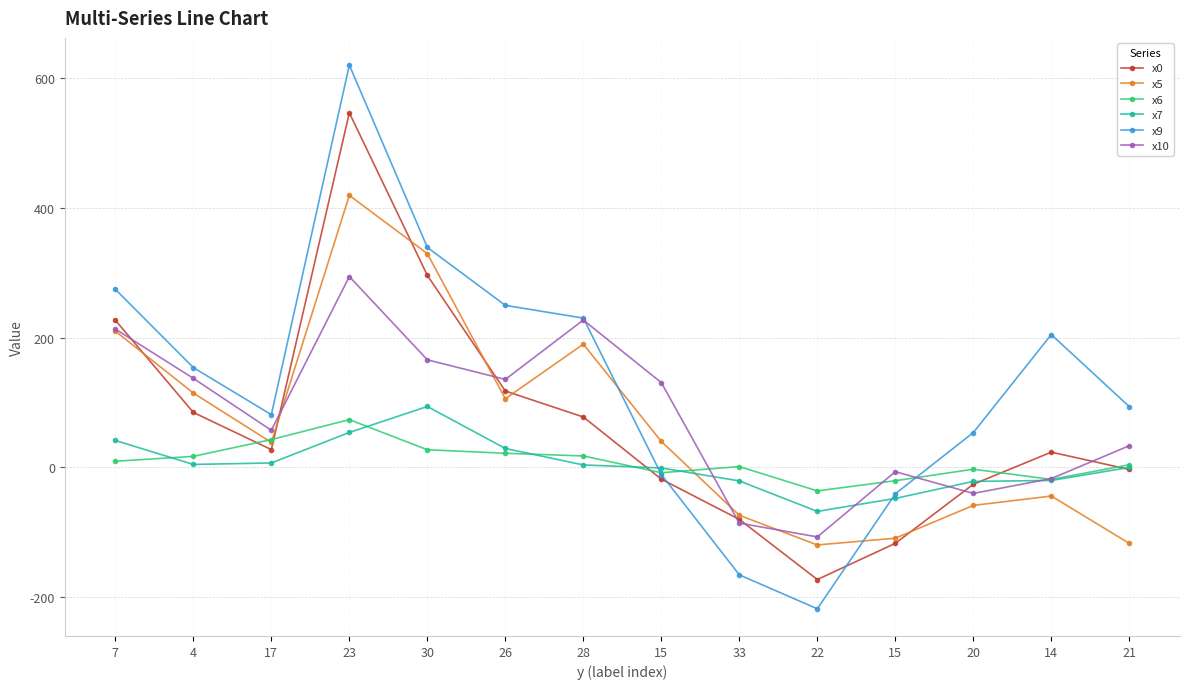

How many series are shown in this chart?

6